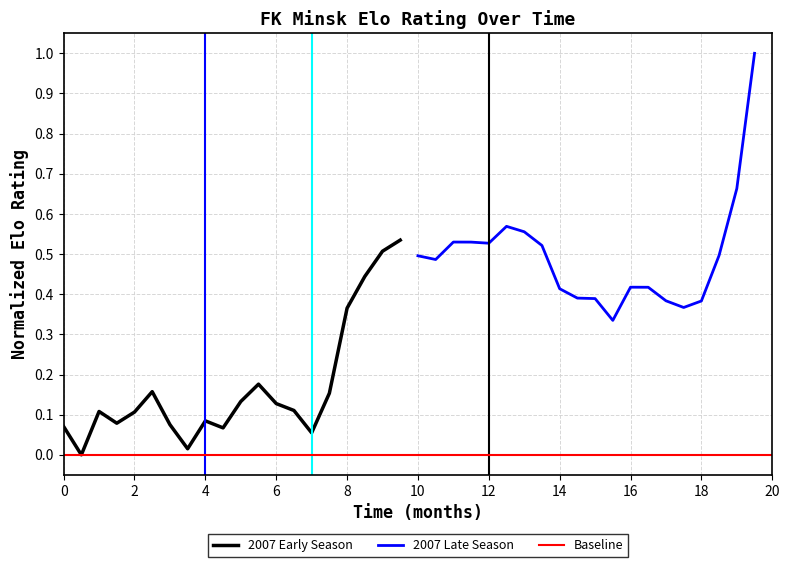

Is the value of 2007_late at 18 greater than the value of 2007 at 18?

Yes